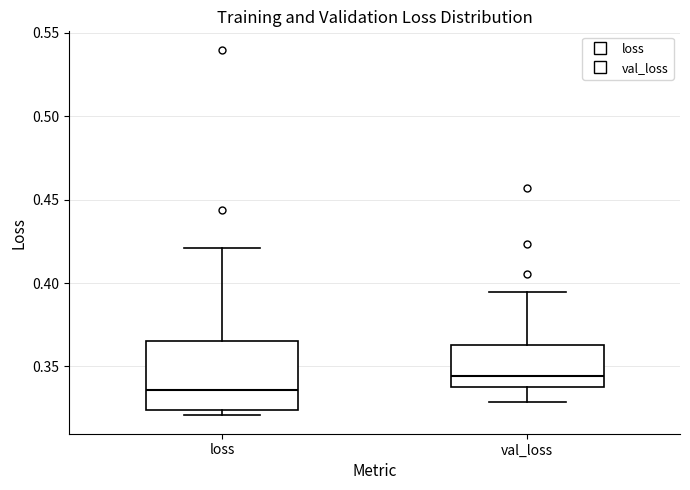

Which box is the tallest, from its lower edge to its upper edge?

loss